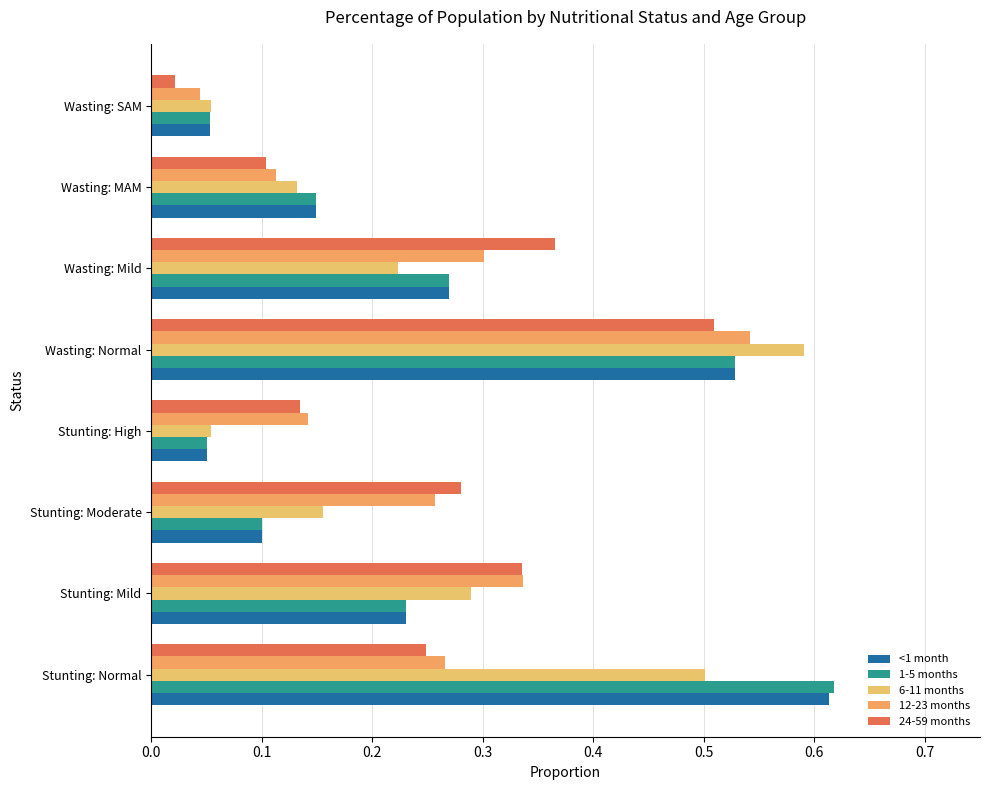

What is the difference between the maximum and second lowest values in the 1-5 months series?

0.6